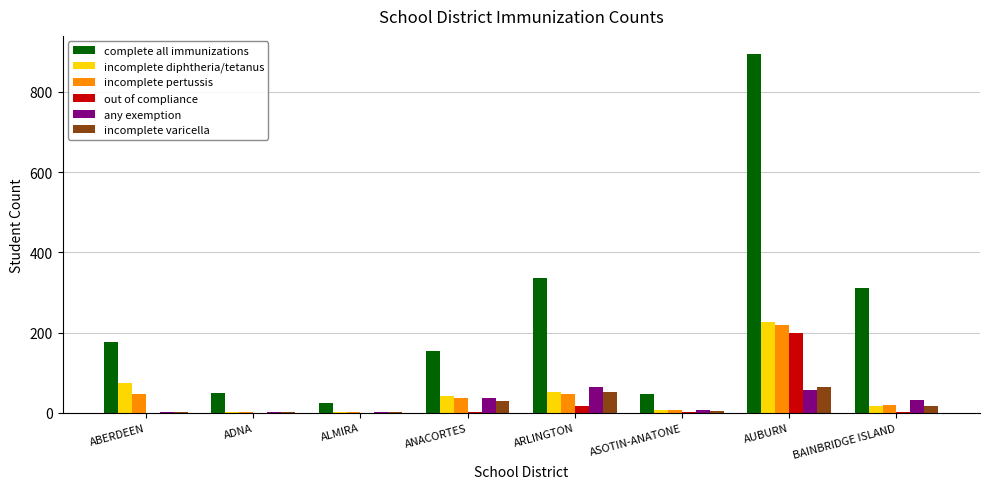

Between ALMIRA and BAINBRIDGE ISLAND, which series saw the biggest shift?

complete all immunizations